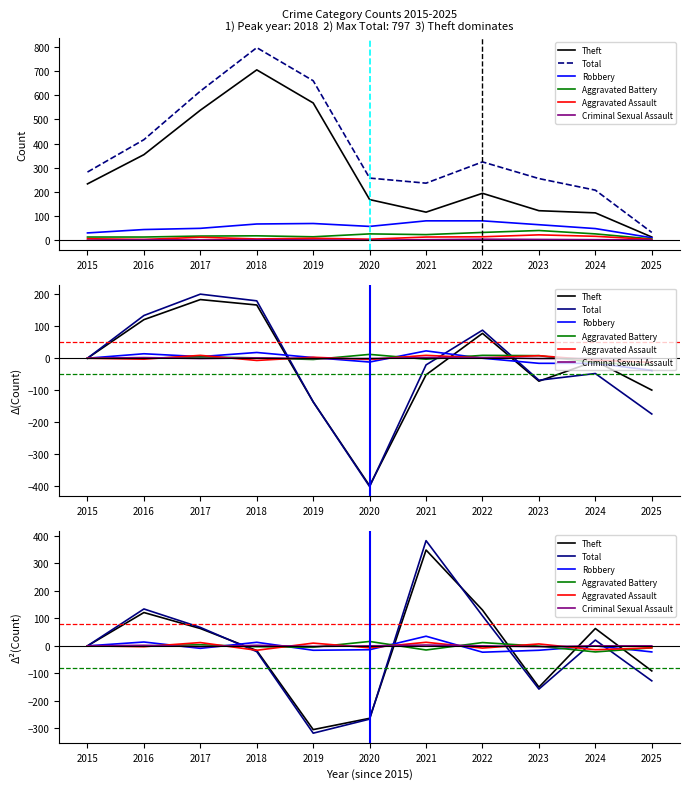

What is the total value across all series at 2025?

-254